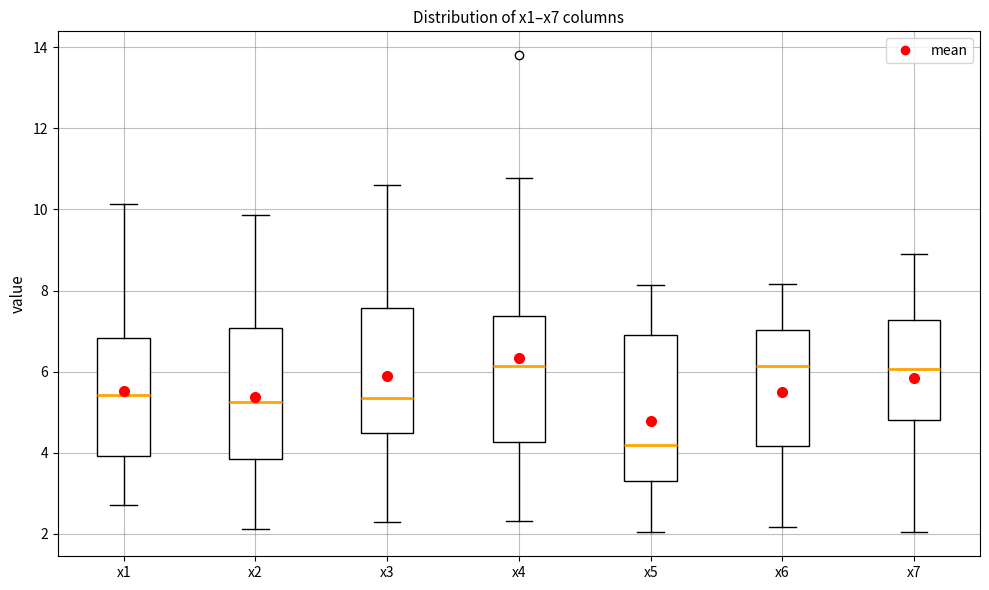

Reading left to right, read every box against the y-axis: the position of its median line, the range the box covers, and the ends of its whiskers. The values are not printed on the chart, so give them approximately, as read against the axis.

x1: median 5.4, box 4.0 to 6.8, whiskers 2.8 to 10.2
x2: median 5.2, box 3.8 to 7.0, whiskers 2.2 to 9.8
x3: median 5.4, box 4.4 to 7.6, whiskers 2.4 to 10.6
x4: median 6.2, box 4.2 to 7.4, whiskers 2.4 to 10.8
x5: median 4.2, box 3.4 to 7.0, whiskers 2.0 to 8.2
x6: median 6.2, box 4.2 to 7.0, whiskers 2.2 to 8.2
x7: median 6.0, box 4.8 to 7.2, whiskers 2.0 to 9.0